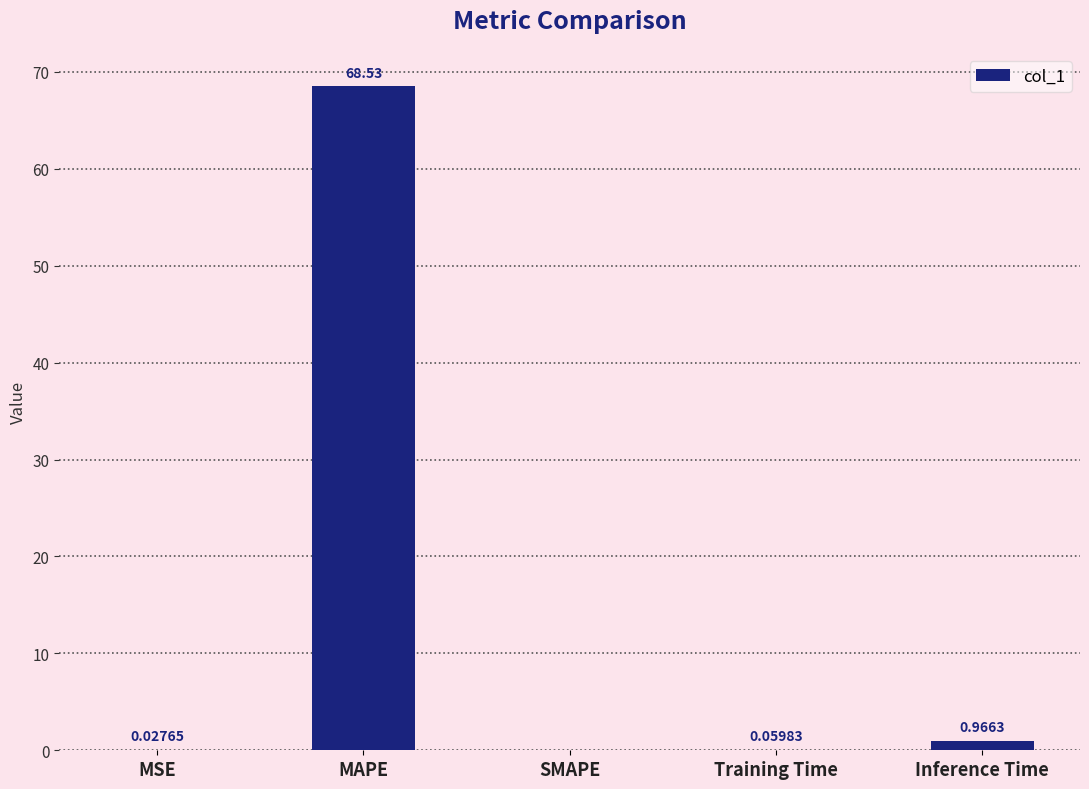

Which has a higher value, Inference Time or MAPE?

MAPE